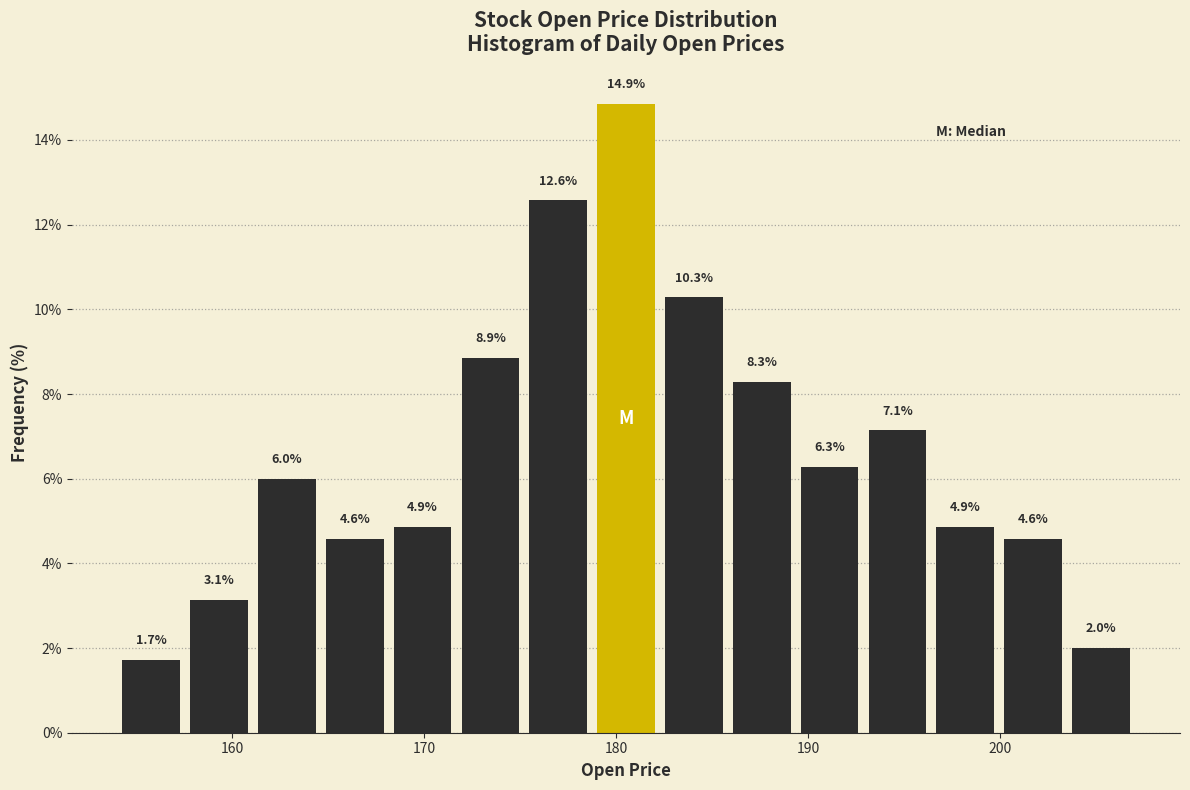

Around what value on the x-axis is the tallest bar? Give the approximate position of its centre, as read against the axis.

181